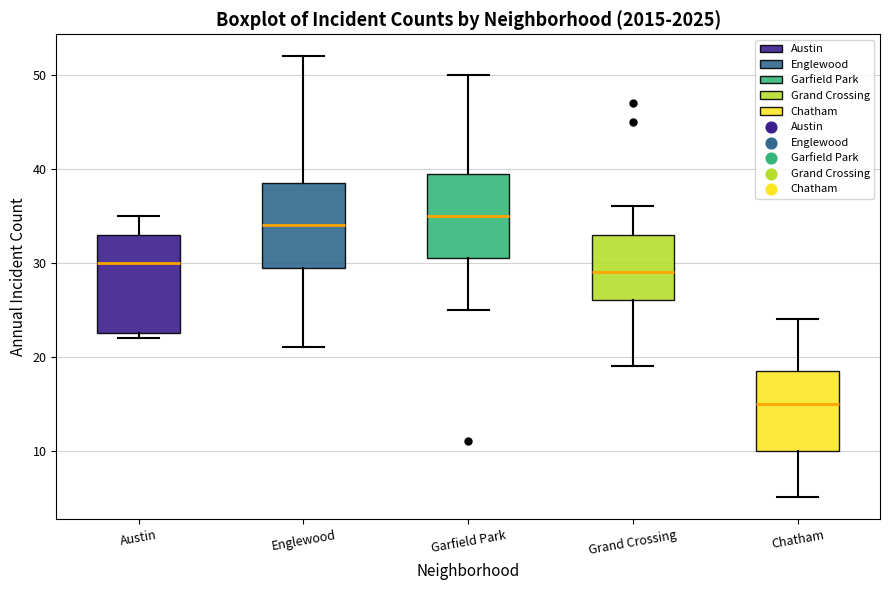

Reading left to right, transcribe this box plot: for each box, give where its median line is, the range the box spans, and where its two whiskers end, as read against the y-axis. The values are not printed on the chart, so give them approximately, as read against the axis.

Austin: median 30, box 23 to 33, whiskers 22 to 35
Englewood: median 34, box 30 to 39, whiskers 21 to 52
Garfield Park: median 35, box 31 to 40, whiskers 25 to 50
Grand Crossing: median 29, box 26 to 33, whiskers 19 to 36
Chatham: median 15, box 10 to 19, whiskers 5 to 24